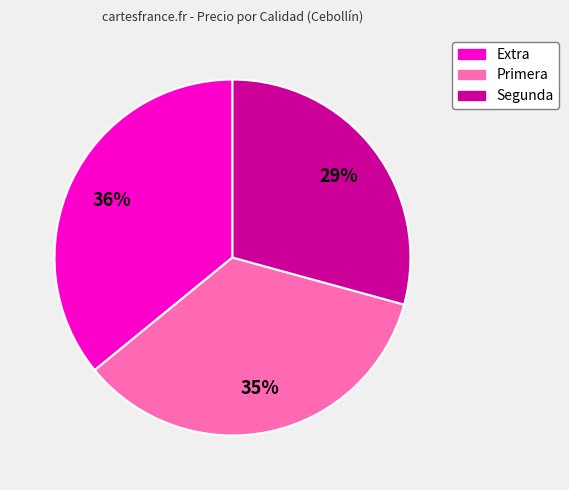

Between Segunda and Extra, which is larger?

Extra